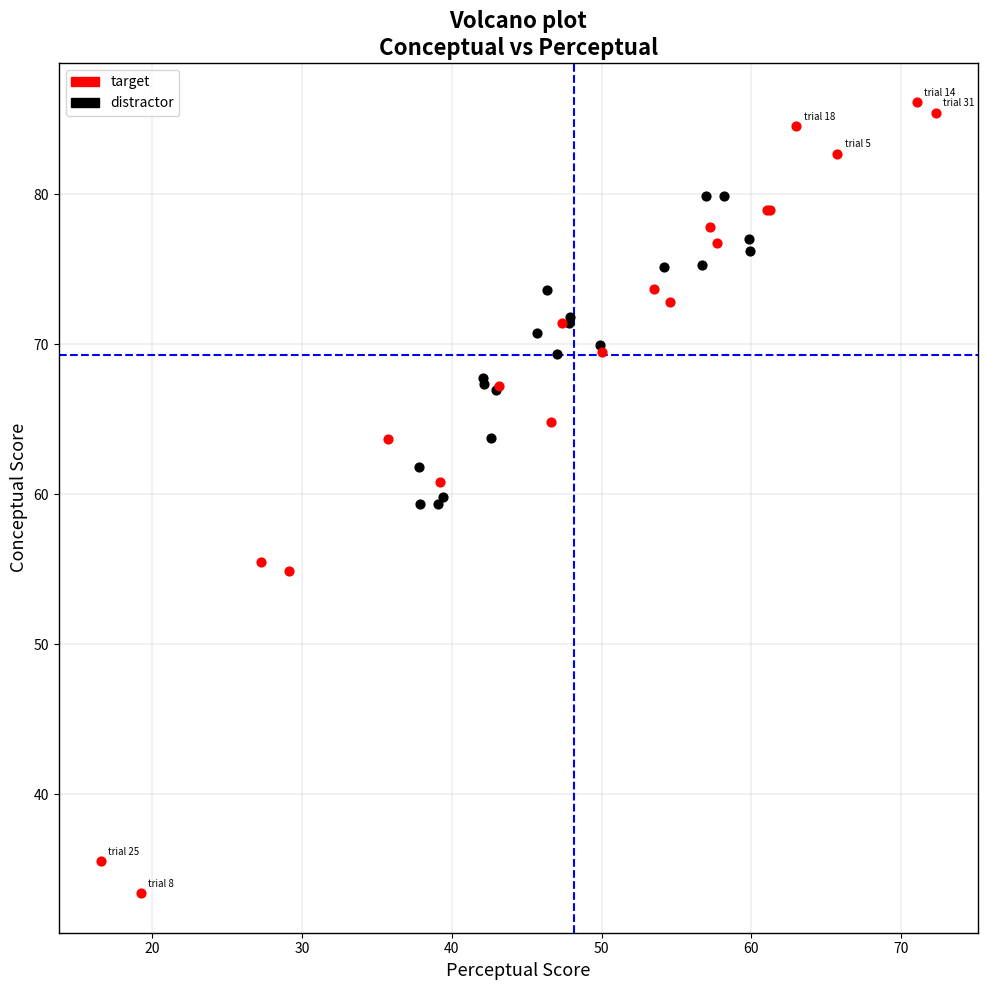

Which series reaches the maximum Y coordinate?

target